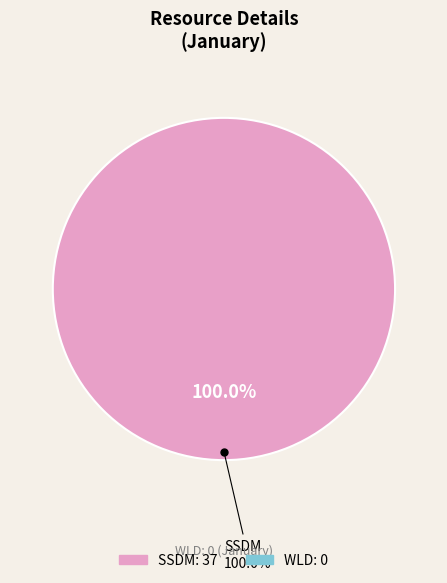

Is it true that SSDM is 100% of the pie?

True